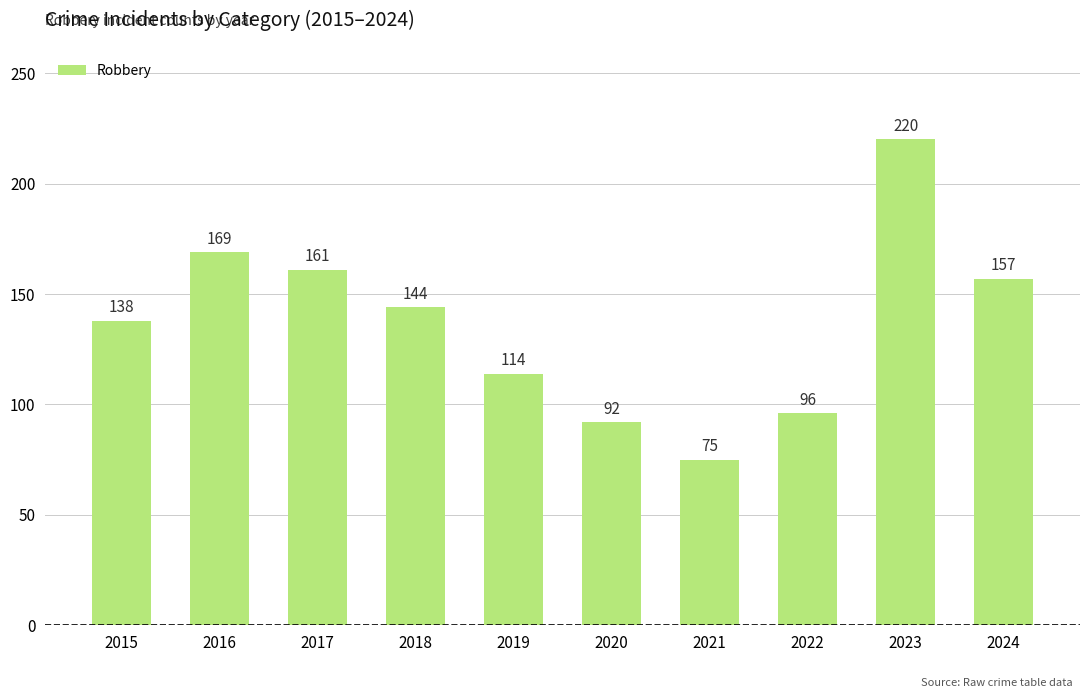

What is the change in value from 2020 to 2021?

-17